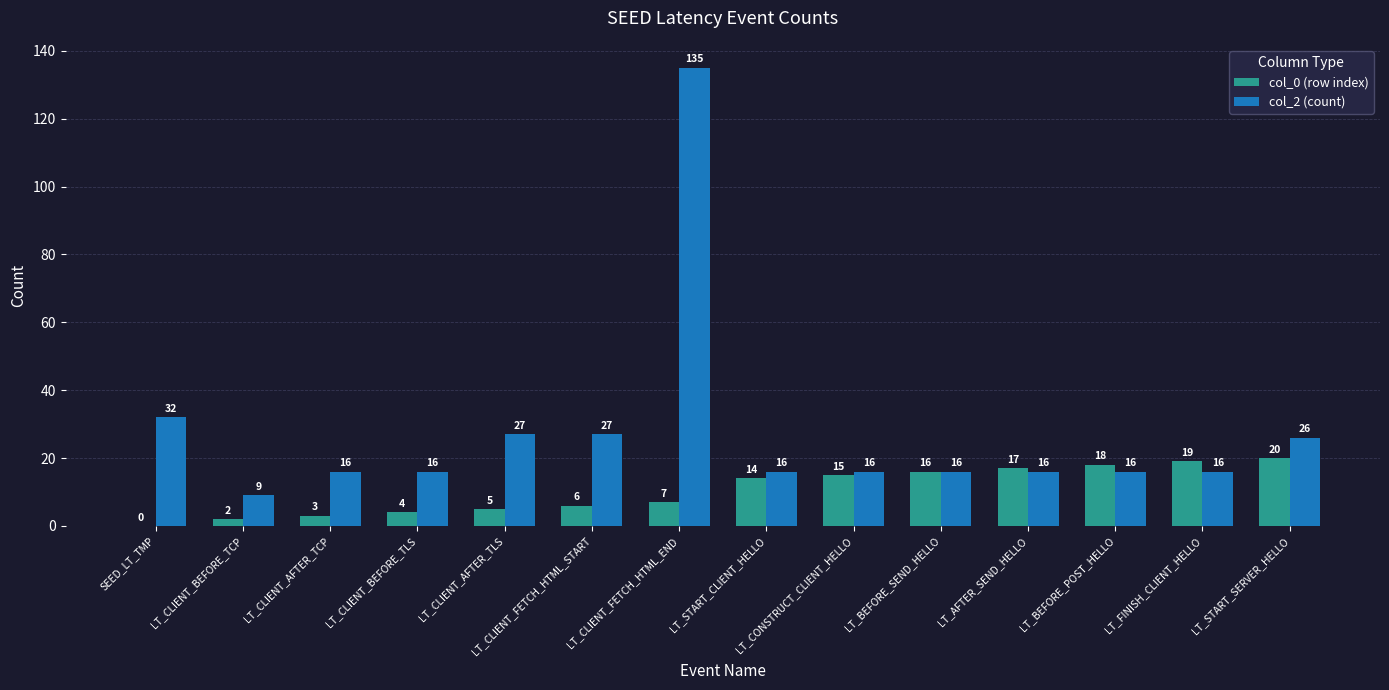

How many positive values does the col_0 (row index) series have?

13